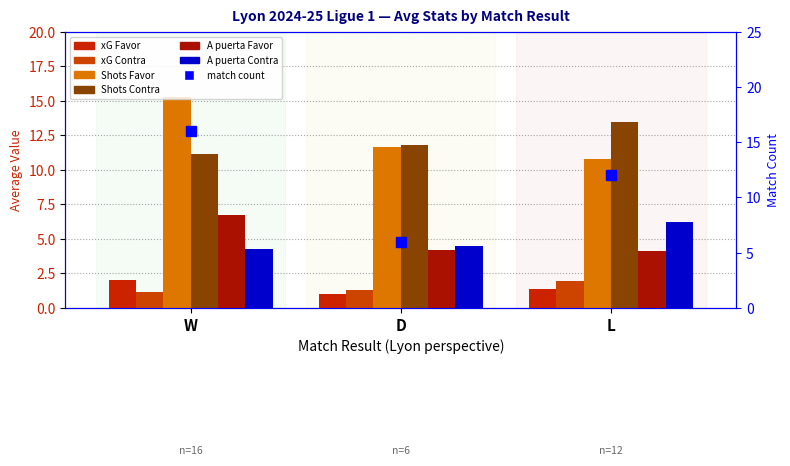

Does the chart contain stacked bars?

No